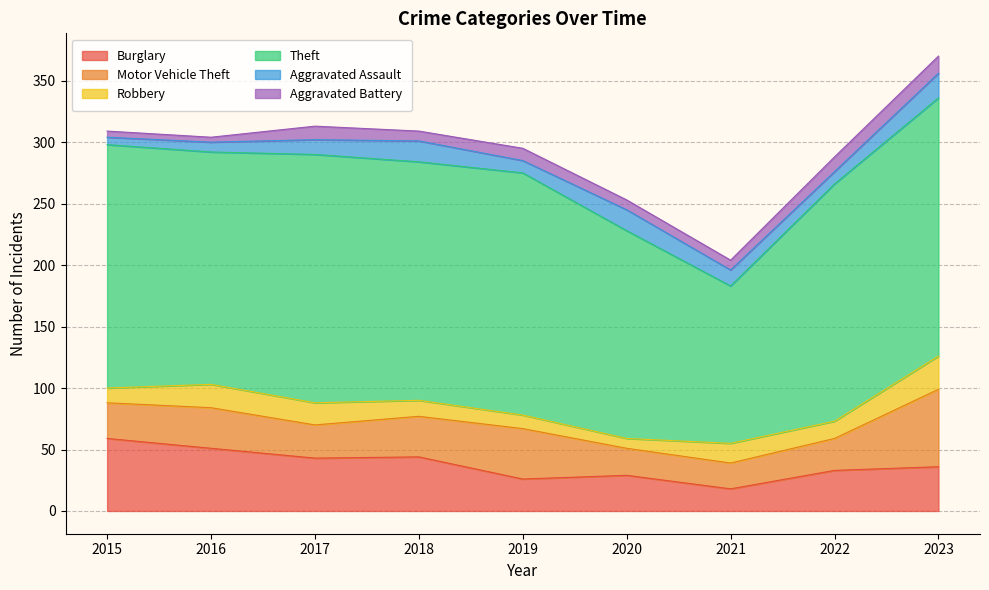

Reading left to right, list all the values displayed in this chart.

Burglary: 59	51	43	44	26	29	18	33	36
Motor Vehicle Theft: 29	33	27	33	41	22	21	26	63
Robbery: 12	19	18	13	11	8	16	14	27
Theft: 198	189	202	194	197	169	128	193	210
Aggravated Assault: 6	8	12	17	10	17	13	10	20
Aggravated Battery: 5	4	11	8	10	8	8	12	14